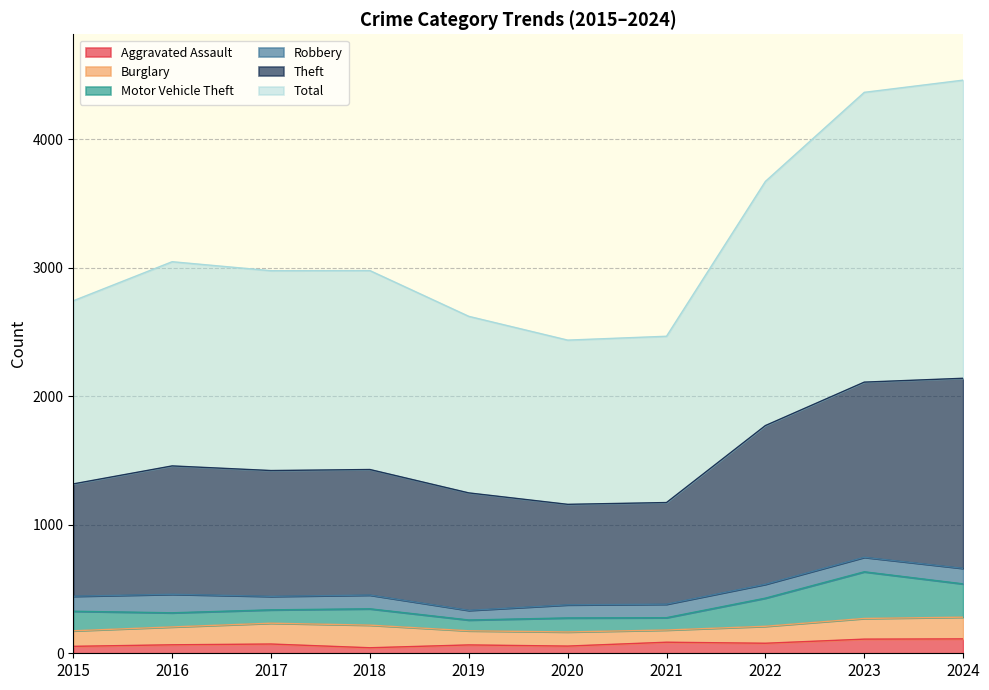

What are all the series names shown in the legend?

Aggravated Assault, Burglary, Motor Vehicle Theft, Robbery, Theft, Total